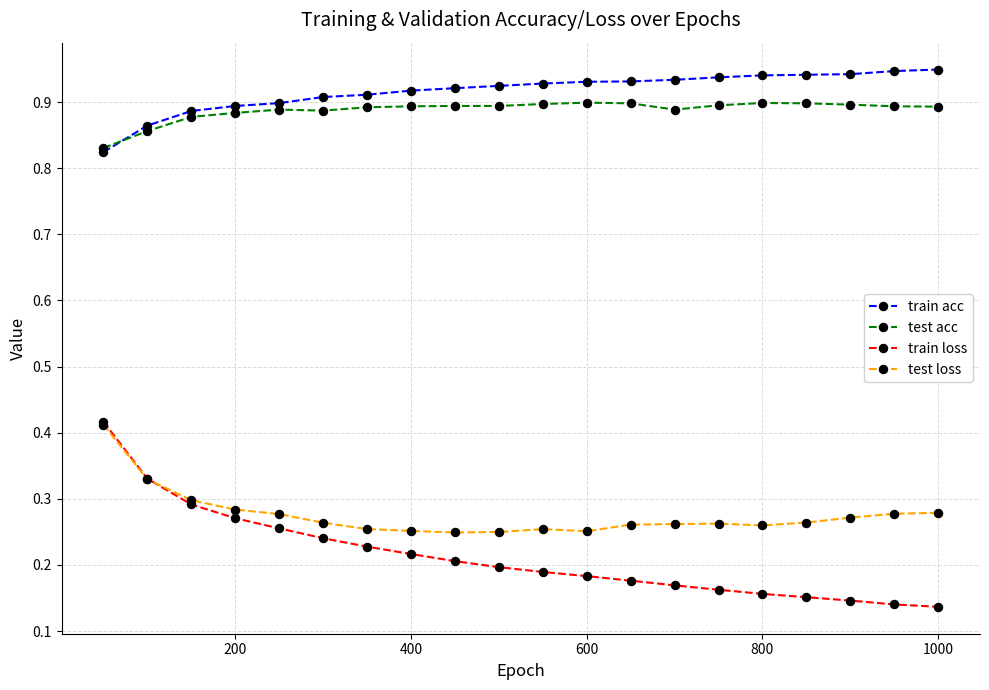

True or false: test loss and train acc cross at least once.

False